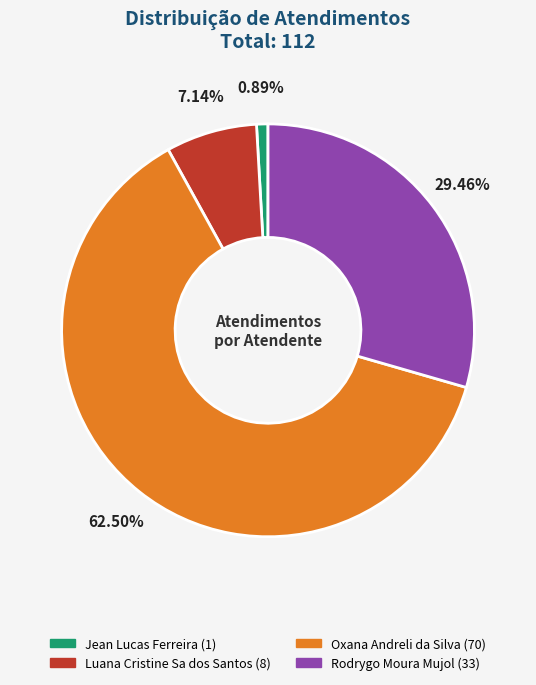

Does any single category account for the majority?

Yes